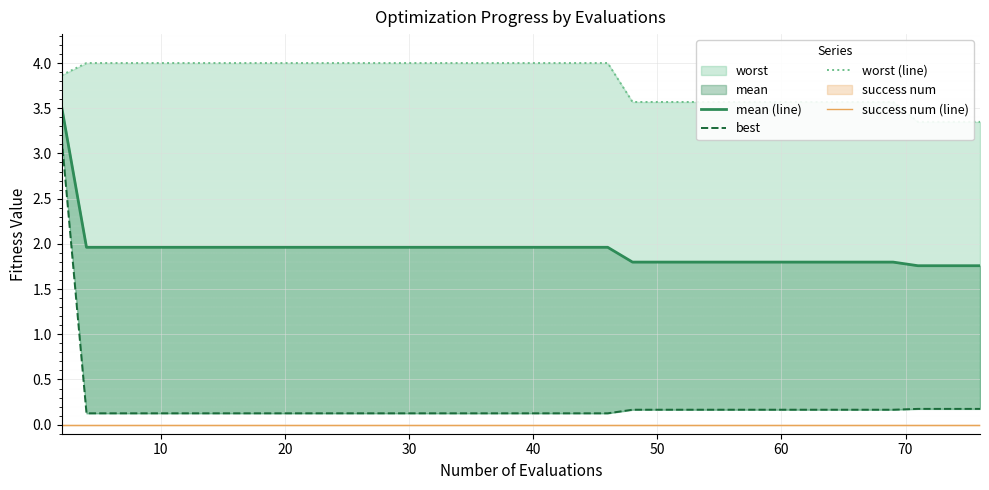

What is the label of the 39th point from the left?

38